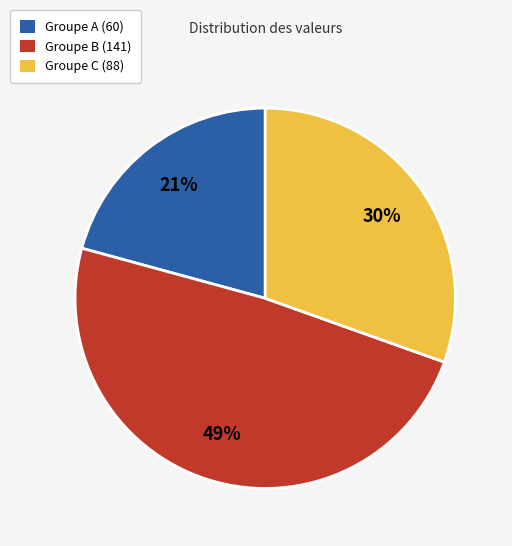

Count the number of slices in the pie.

3